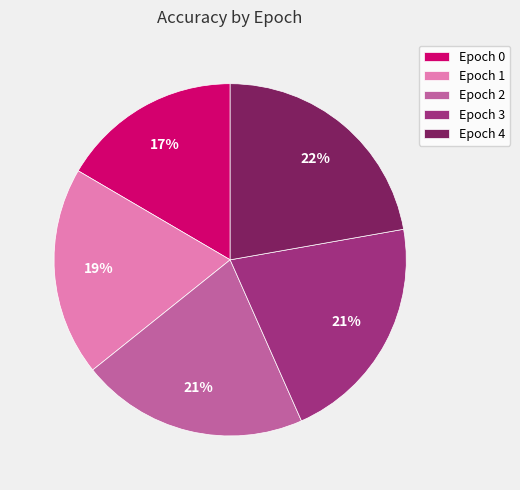

Is it true that Epoch 0 is 26% of the pie?

False